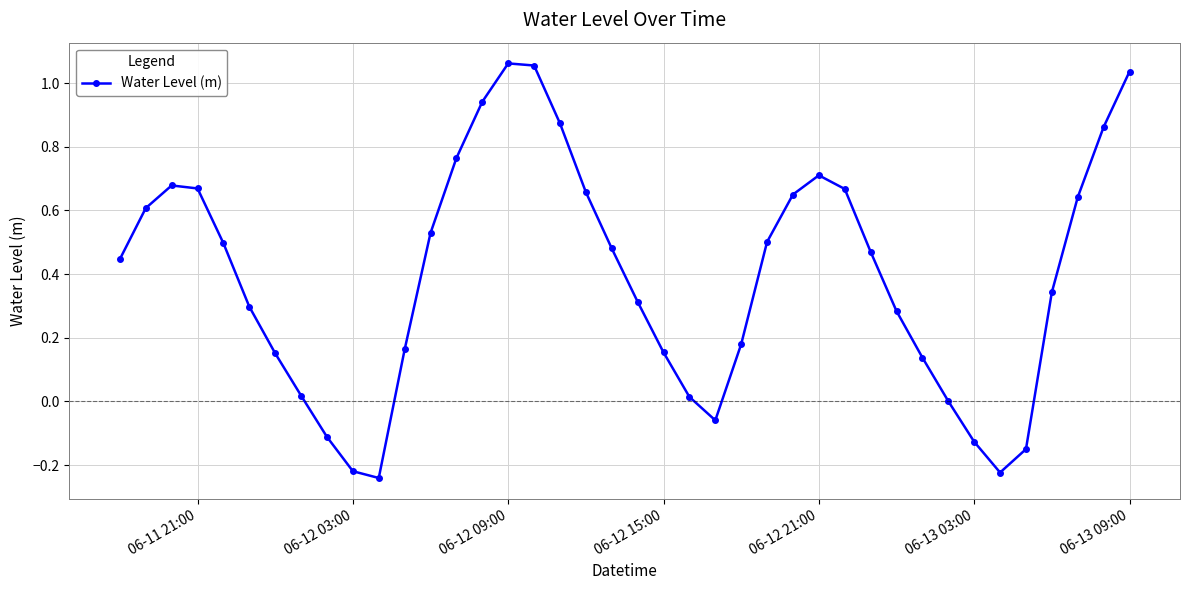

How many points are lower than both their immediate neighbors (excluding endpoints)?

3